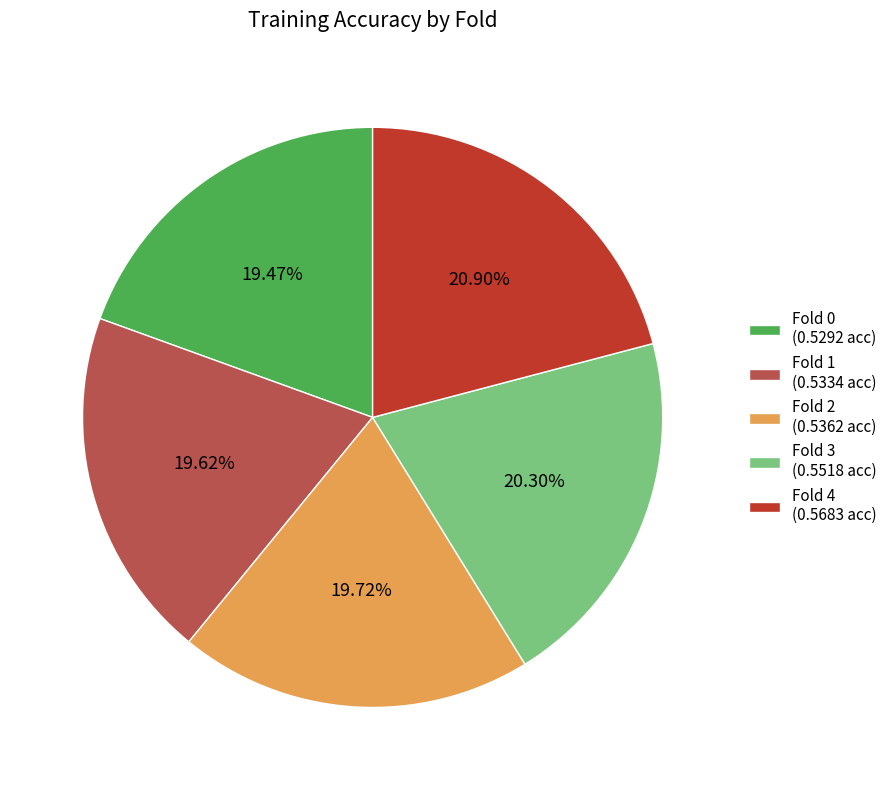

Is it true that Fold 1 is 20% of the pie?

True